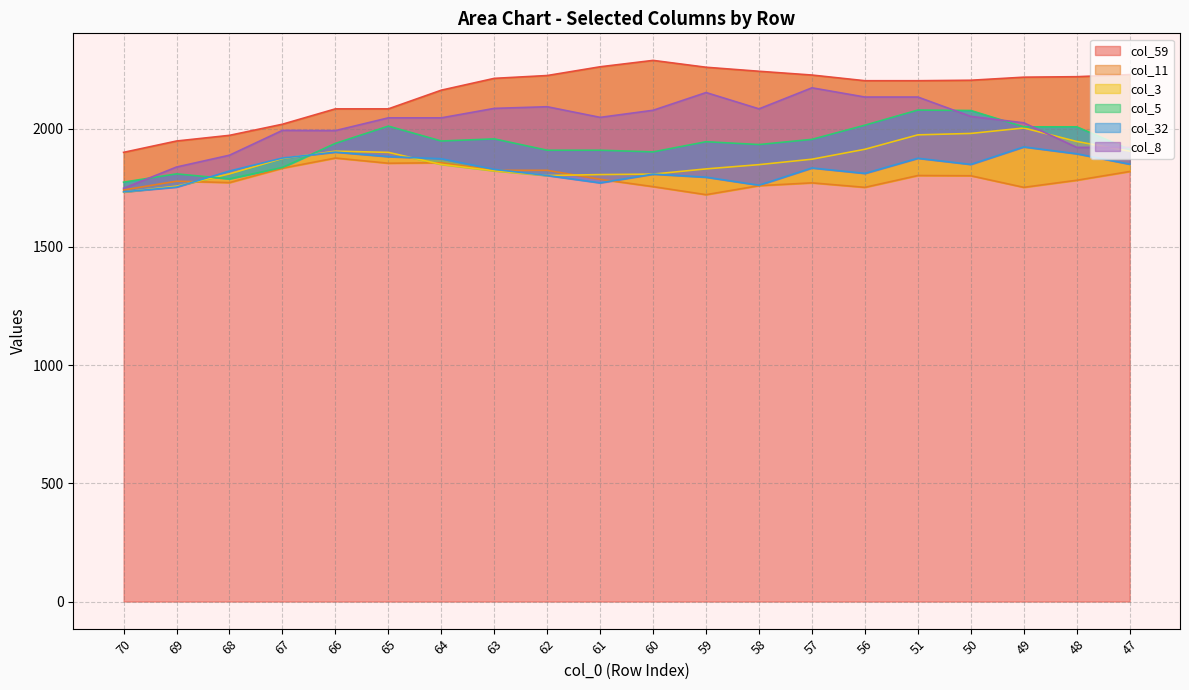

Which series has the largest range (max minus min)?

col_8